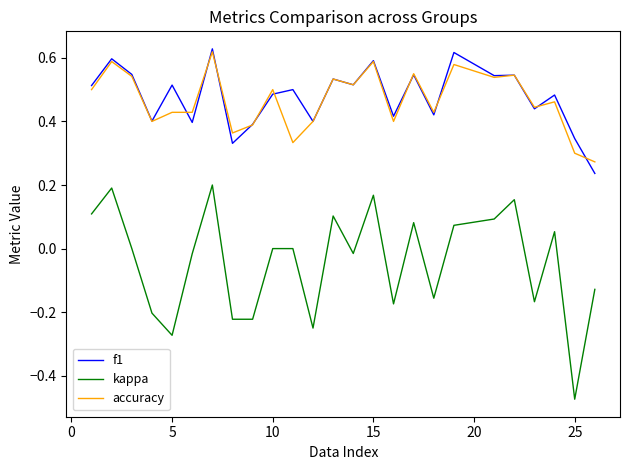

True or false: f1 and kappa intersect in this chart.

False